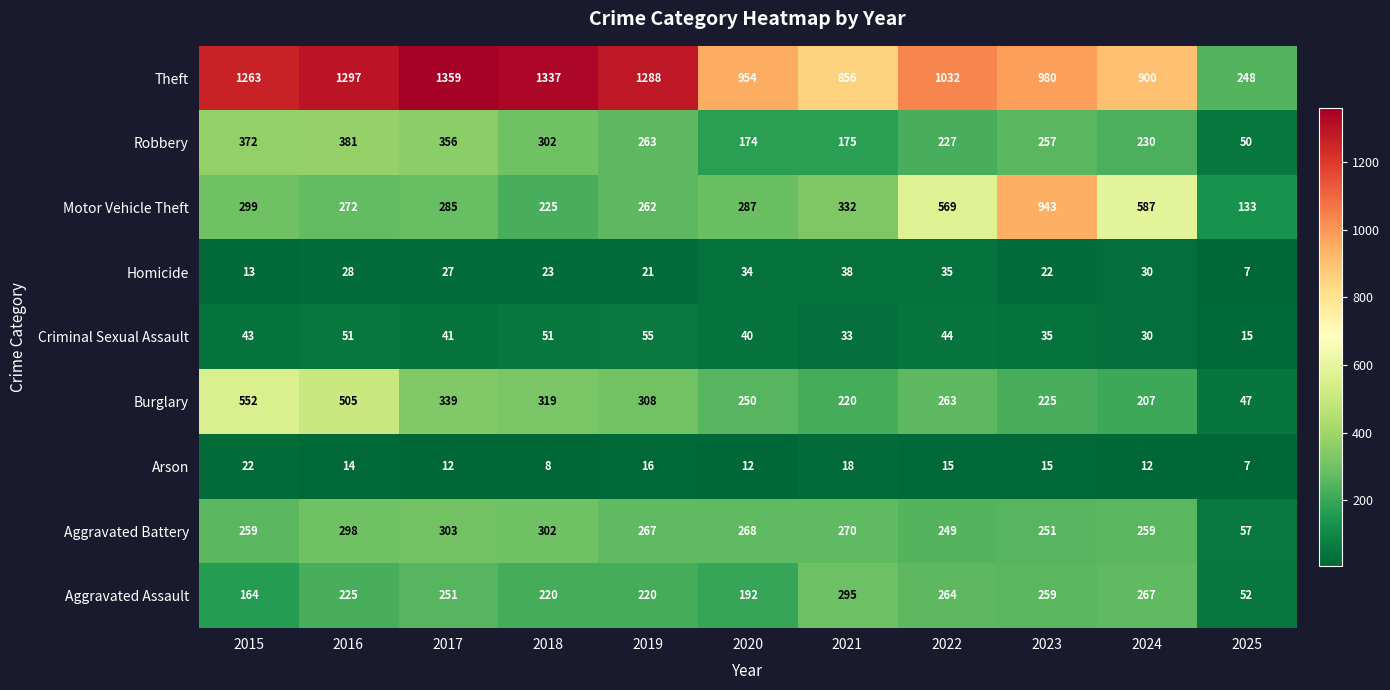

True or false: Theft has a value of 1032 at 2022.

True